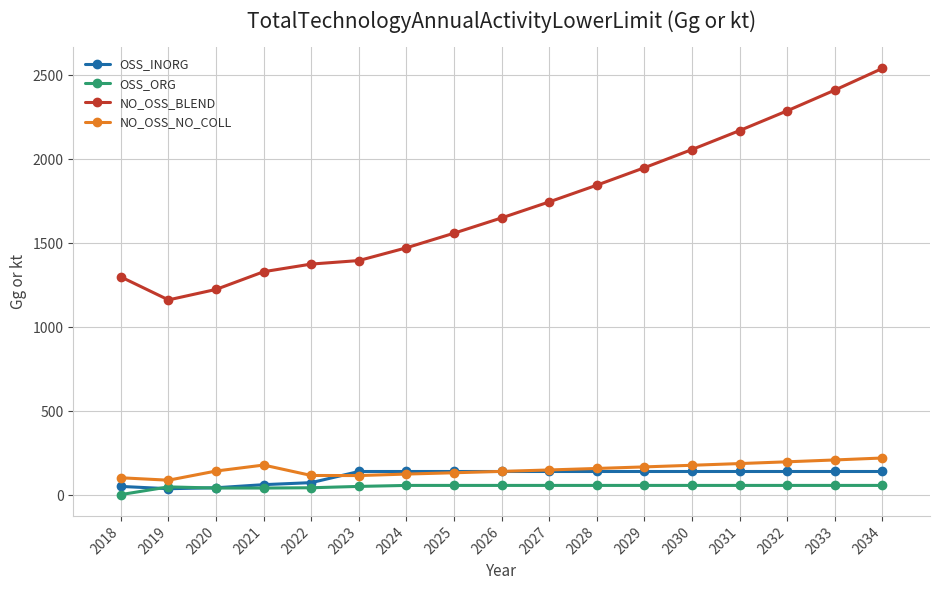

Between 2027 and 2030, which series saw the biggest shift?

NO_OSS_BLEND